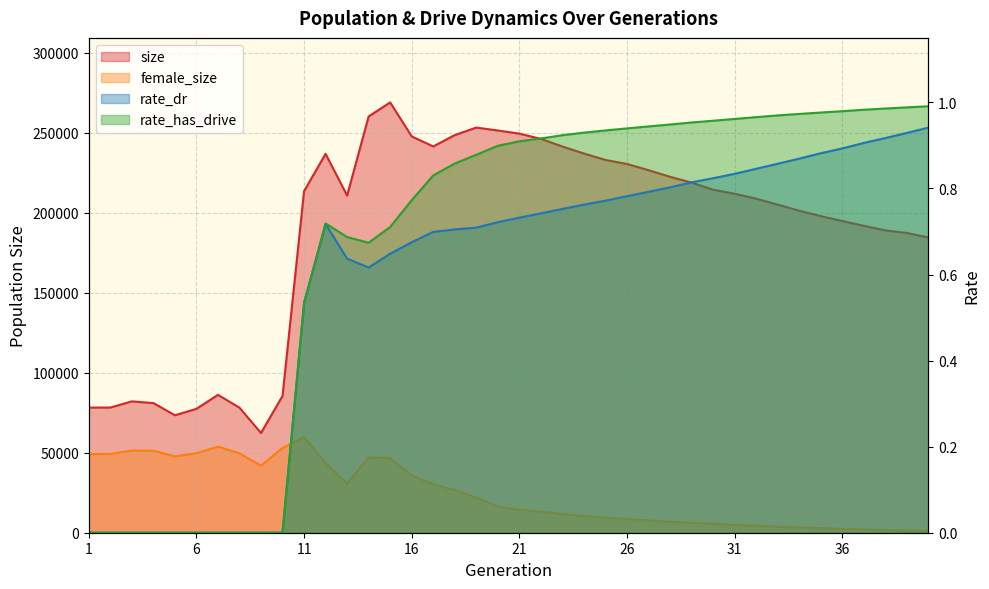

What is the highest value of the rate_has_drive series?

1.0